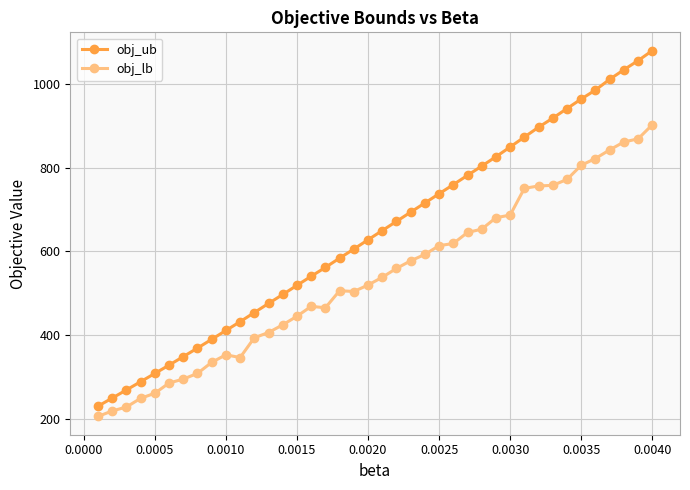

Rank the series by their average value, from lowest to highest.

obj_lb, obj_ub